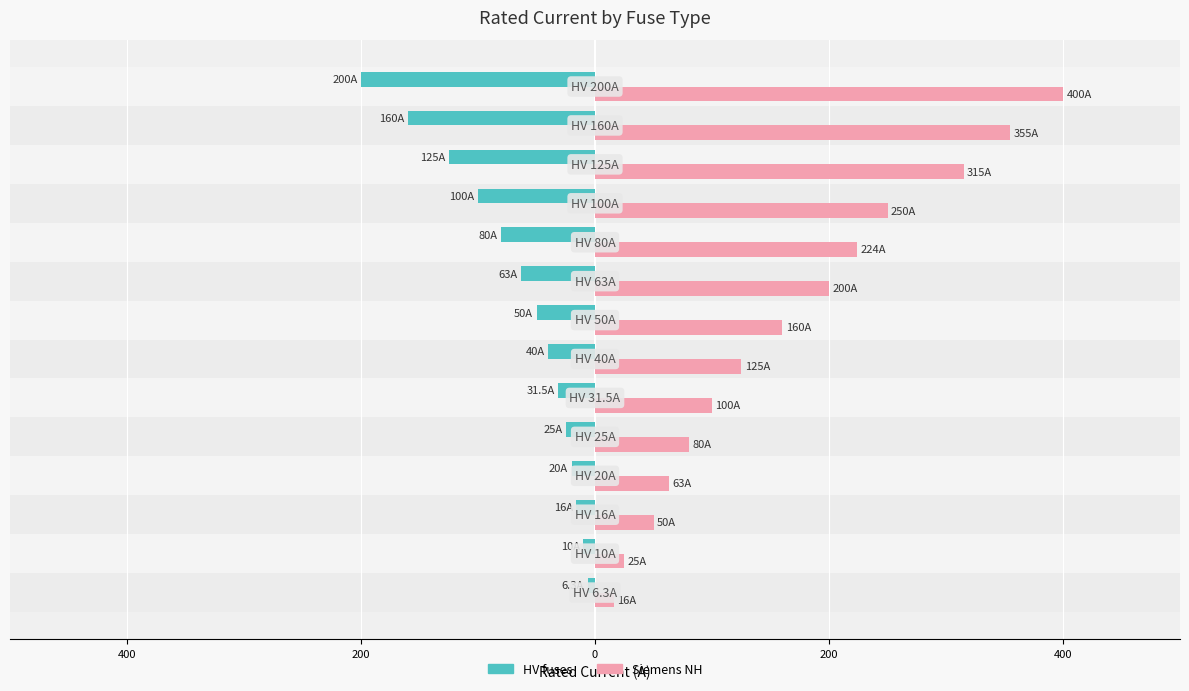

What is the minimum value shown in the chart?

-200.0